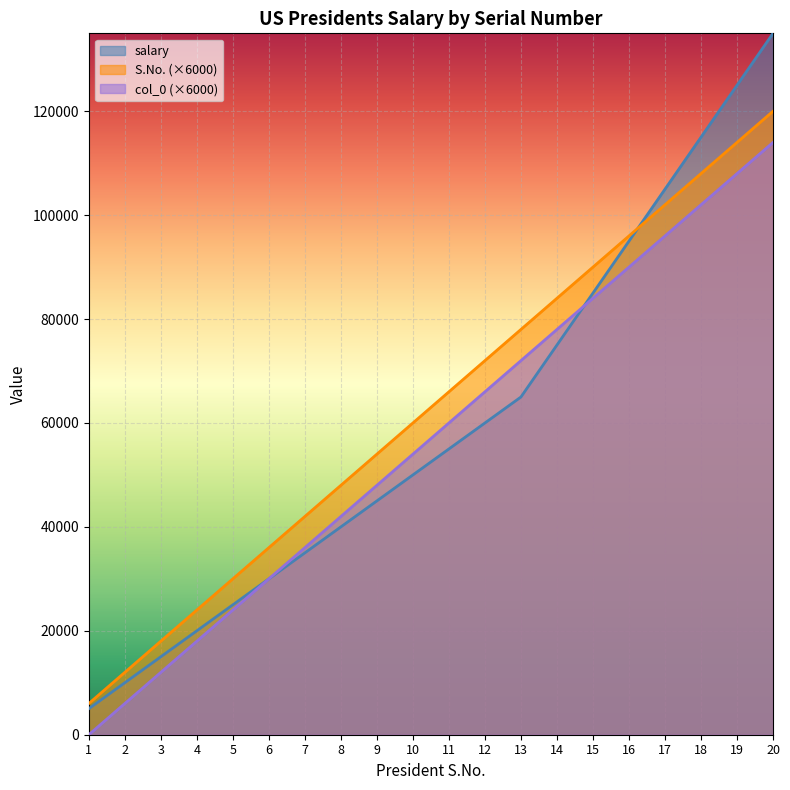

Reading right to left, what are all the values shown in this chart?

salary: 135000	125000	115000	105000	95000	85000	75000	65000	60000	55000	50000	45000	40000	35000	30000	25000	20000	15000	10000	5000
S.No.: 120000	114000	108000	102000	96000	90000	84000	78000	72000	66000	60000	54000	48000	42000	36000	30000	24000	18000	12000	6000
col_0: 114000	108000	102000	96000	90000	84000	78000	72000	66000	60000	54000	48000	42000	36000	30000	24000	18000	12000	6000	0